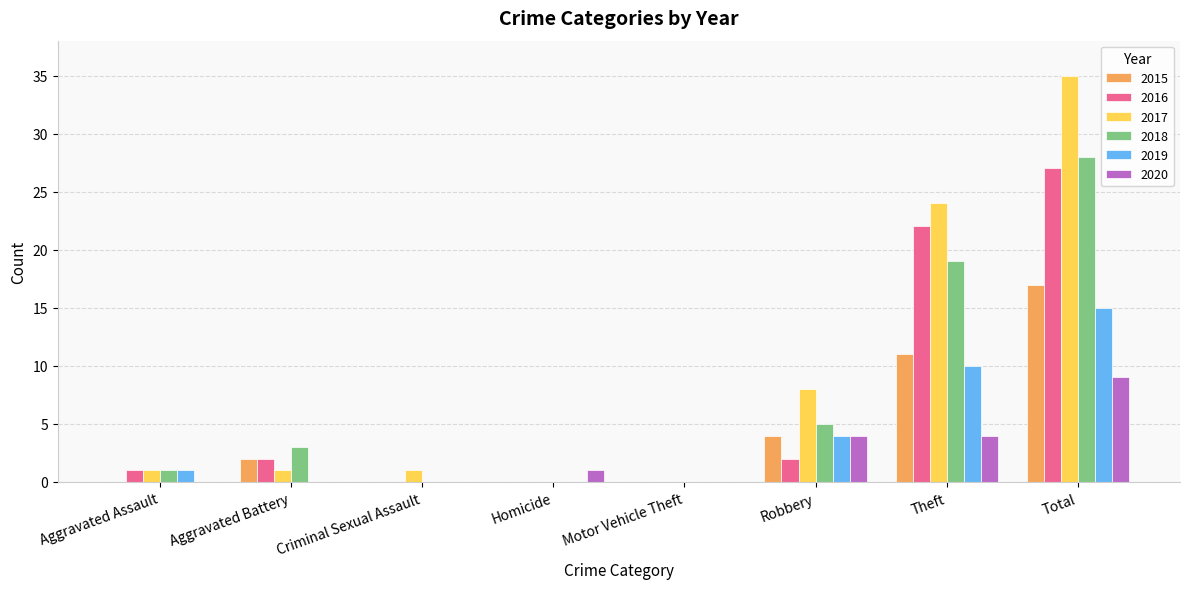

What is the average value of the 2015 series?

4